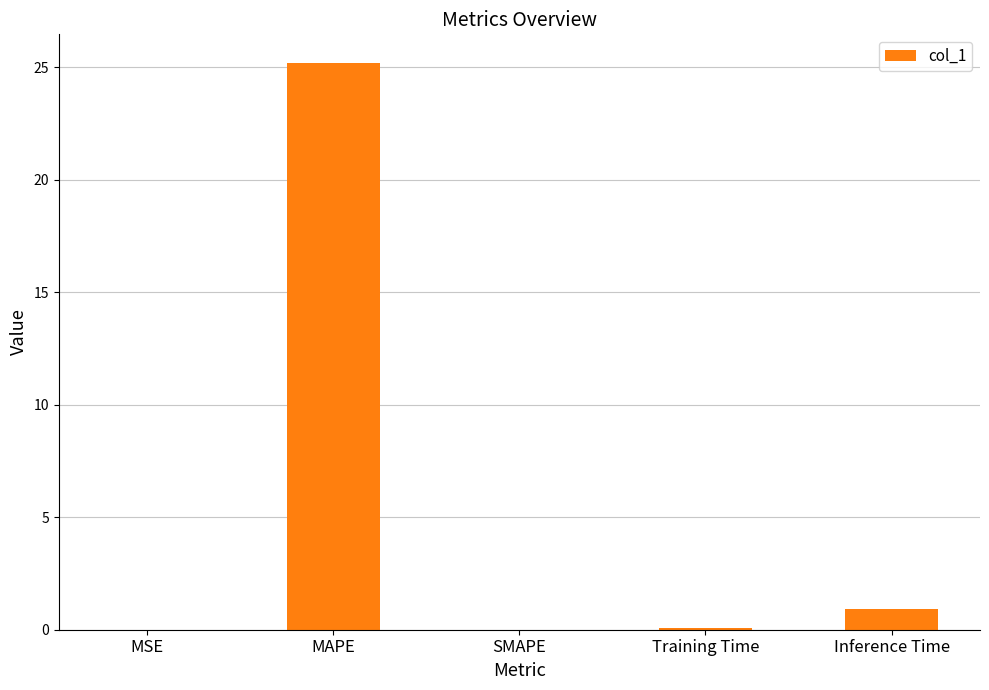

What is the average value?

5.2